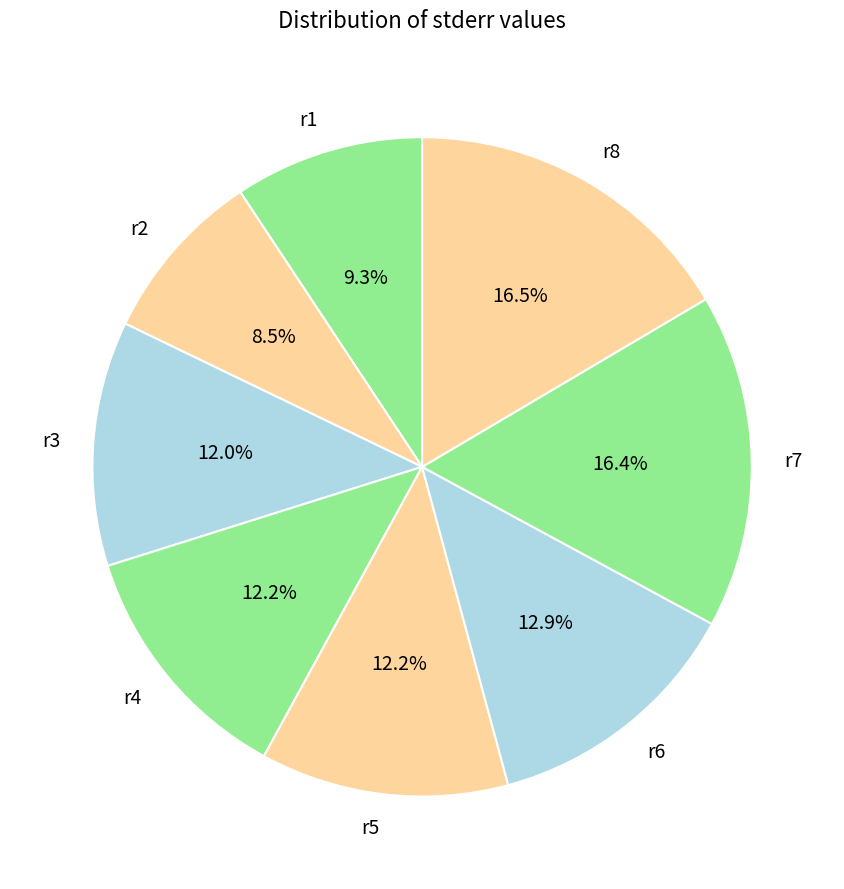

Which has a higher value, r2 or r7?

r7